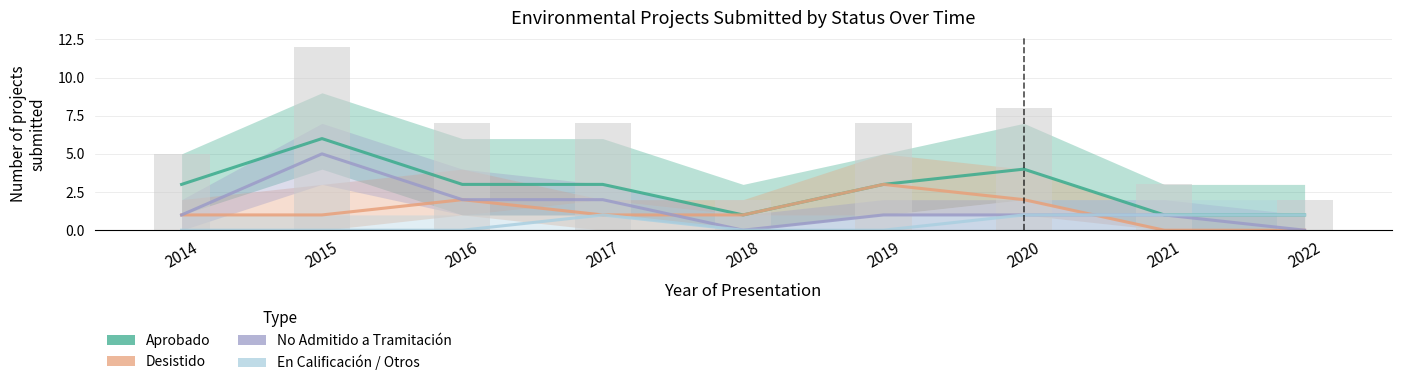

At how many categories does at least one series exceed 0?

9